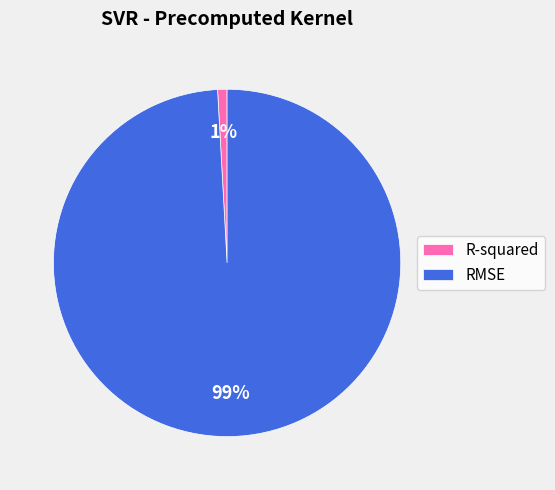

Does R-squared account for over 50% of the chart?

No